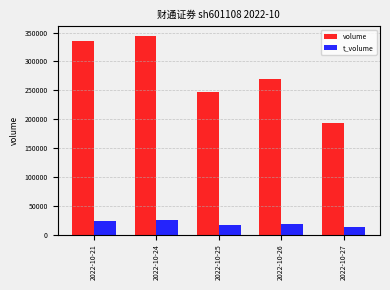

What is the maximum value shown in the chart?

343519